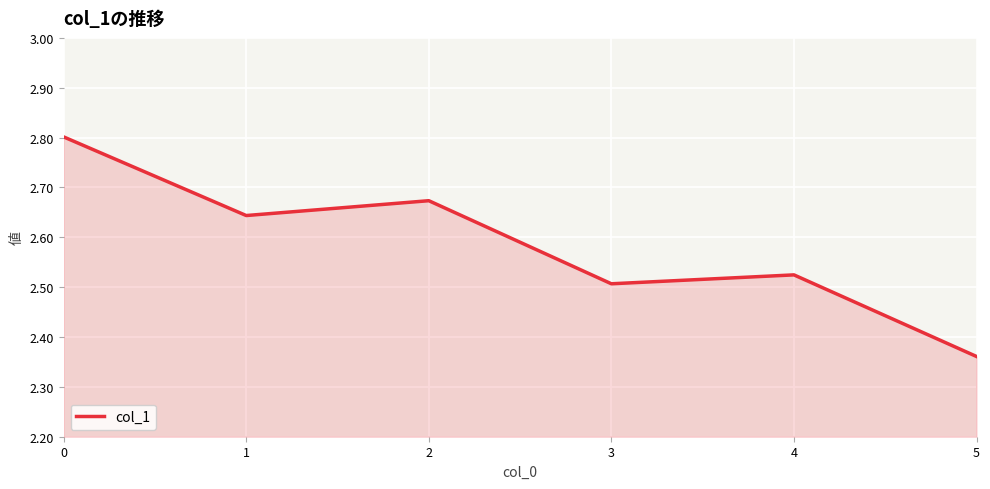

Approximately how many times larger is the value at 2 compared to 5?

1.1